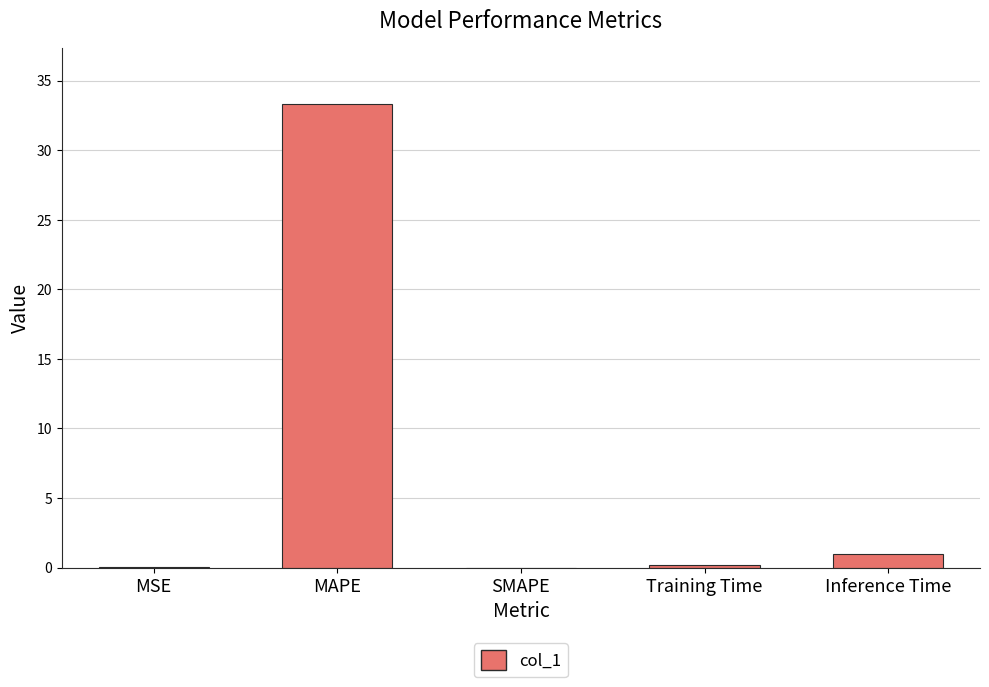

What is the sum of the values at SMAPE and Training Time?

0.2